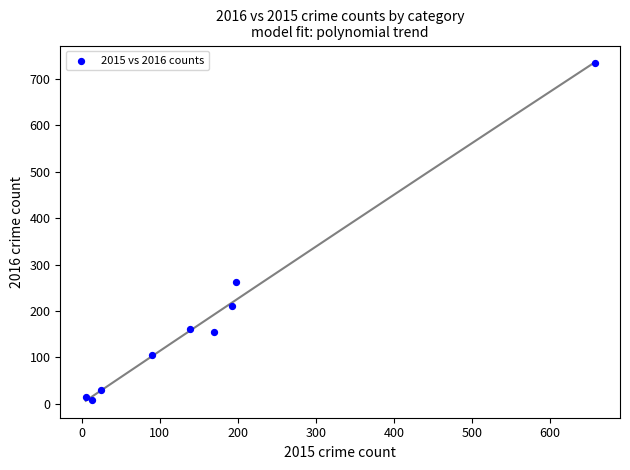

What is the range of Y values (max minus min)?

727